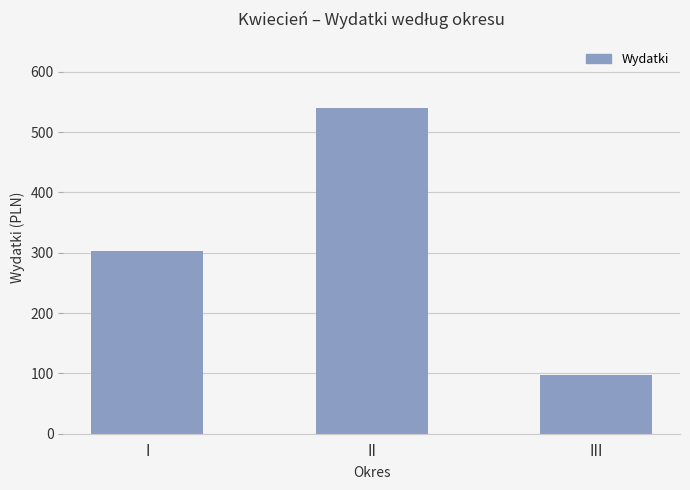

What is the minimum value shown in the chart?

97